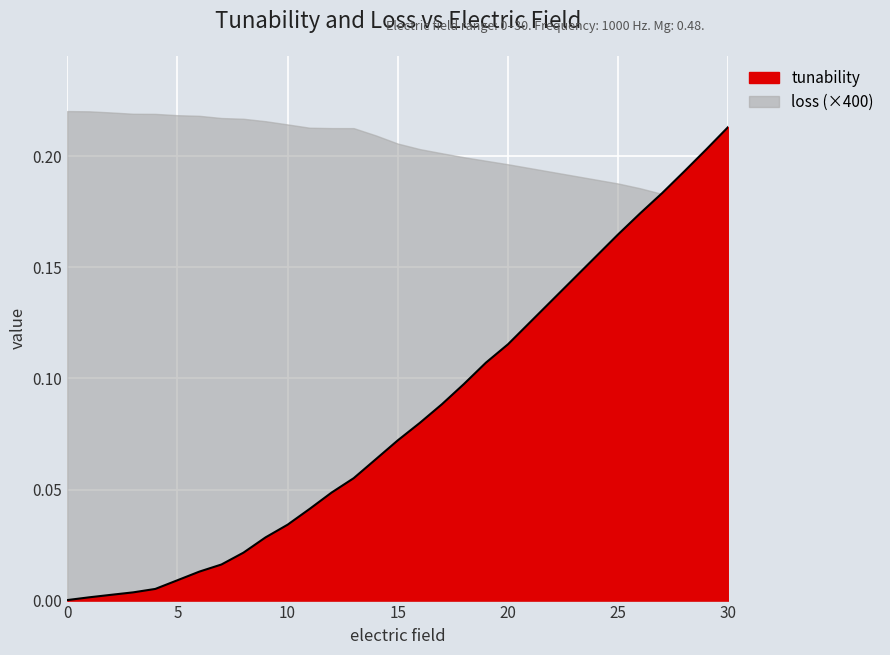

How many lines are shown in the chart?

1